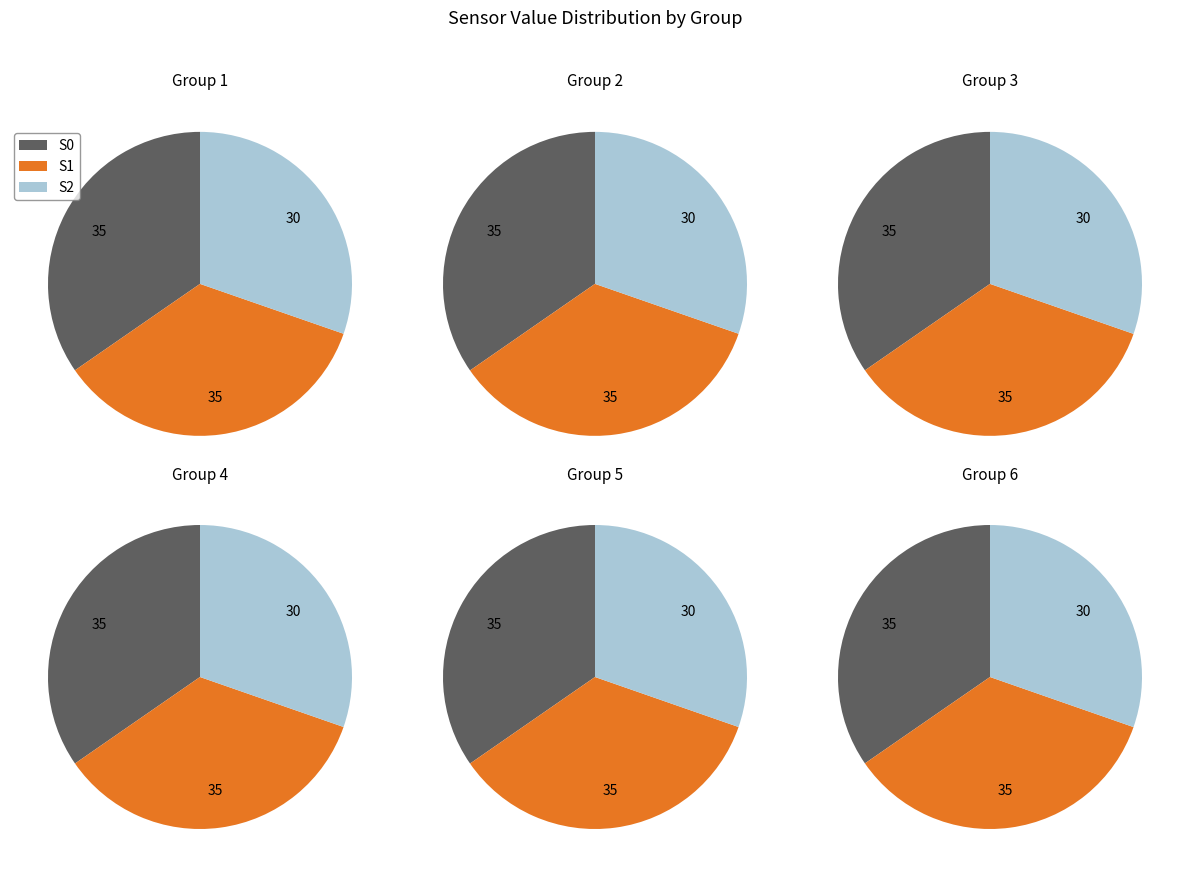

Which category has the smallest portion of the pie?

S2